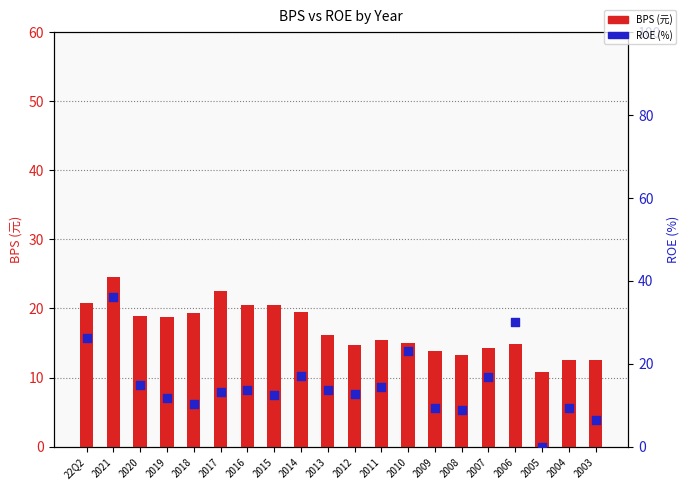

At how many categories does at least one series exceed 4?

20